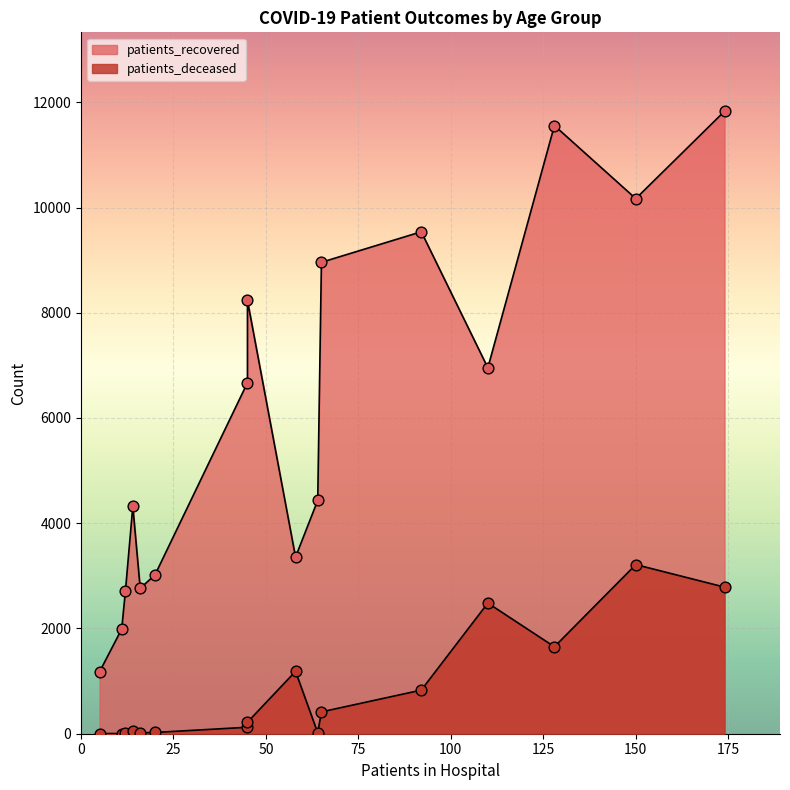

Which series has the largest total across all categories?

patients_recovered